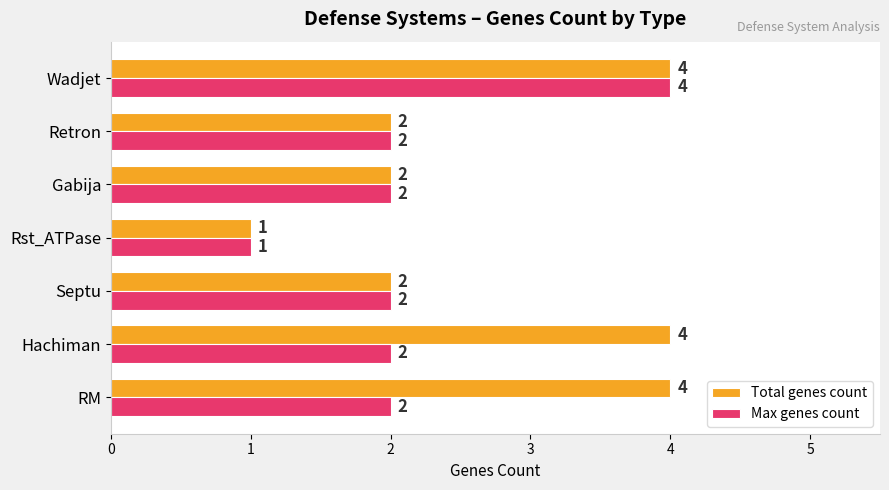

What is the minimum value shown in the chart?

1